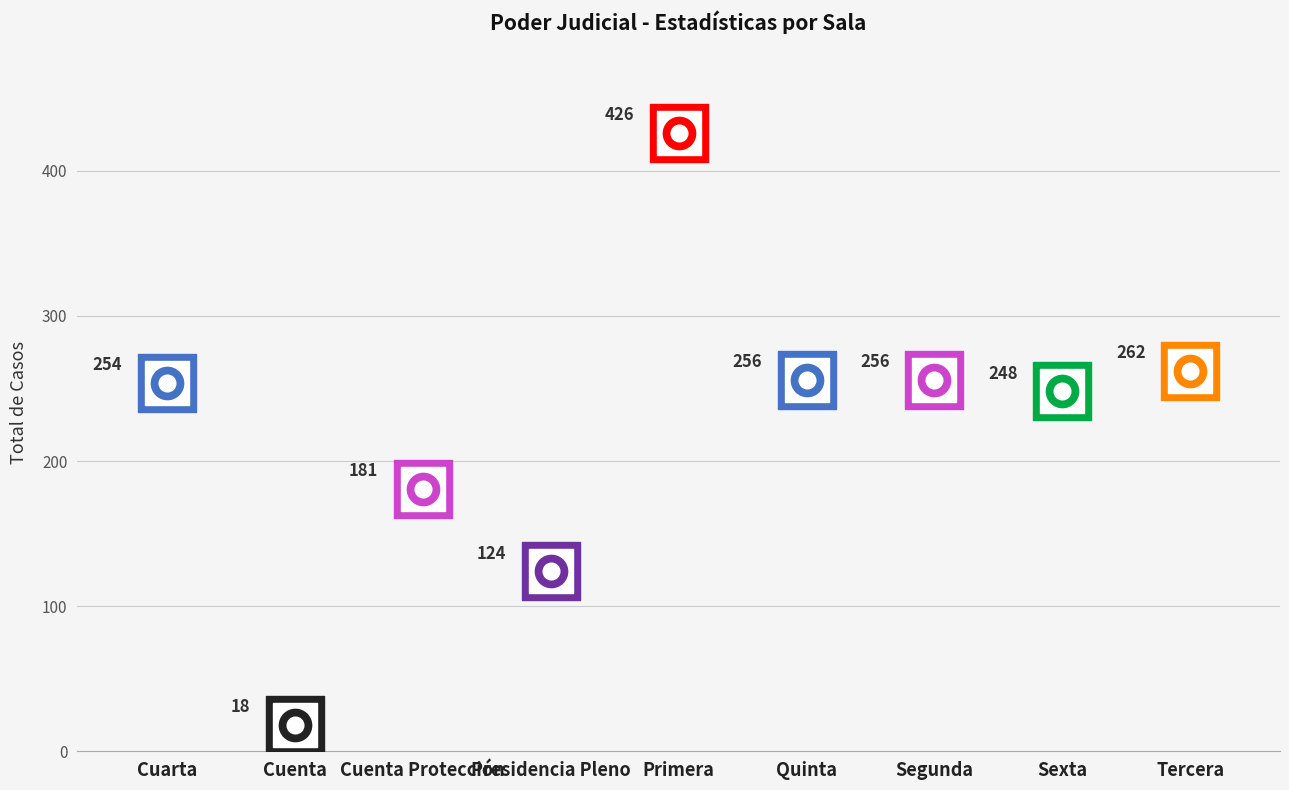

Which has a higher value, Segunda or Sexta?

Segunda